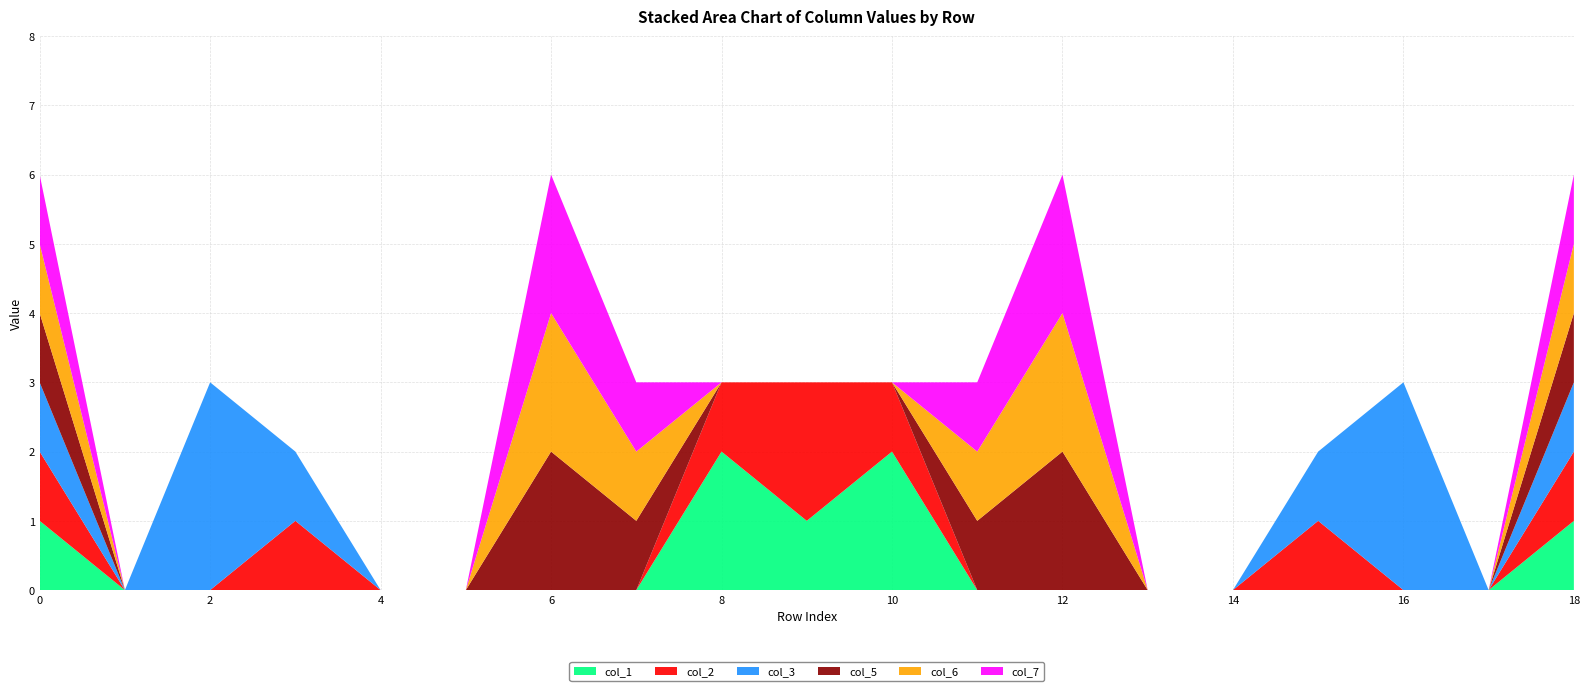

Reading left to right, list all the values displayed in this chart.

col_1: 0=1	1=0	2=0	3=0	4=0	5=0	6=0	7=0	8=2	9=1	10=2	11=0	12=0	13=0	14=0	15=0	16=0	17=0	18=1
col_2: 0=1	1=0	2=0	3=1	4=0	5=0	6=0	7=0	8=1	9=2	10=1	11=0	12=0	13=0	14=0	15=1	16=0	17=0	18=1
col_3: 0=1	1=0	2=3	3=1	4=0	5=0	6=0	7=0	8=0	9=0	10=0	11=0	12=0	13=0	14=0	15=1	16=3	17=0	18=1
col_5: 0=1	1=0	2=0	3=0	4=0	5=0	6=2	7=1	8=0	9=0	10=0	11=1	12=2	13=0	14=0	15=0	16=0	17=0	18=1
col_6: 0=1	1=0	2=0	3=0	4=0	5=0	6=2	7=1	8=0	9=0	10=0	11=1	12=2	13=0	14=0	15=0	16=0	17=0	18=1
col_7: 0=1	1=0	2=0	3=0	4=0	5=0	6=2	7=1	8=0	9=0	10=0	11=1	12=2	13=0	14=0	15=0	16=0	17=0	18=1